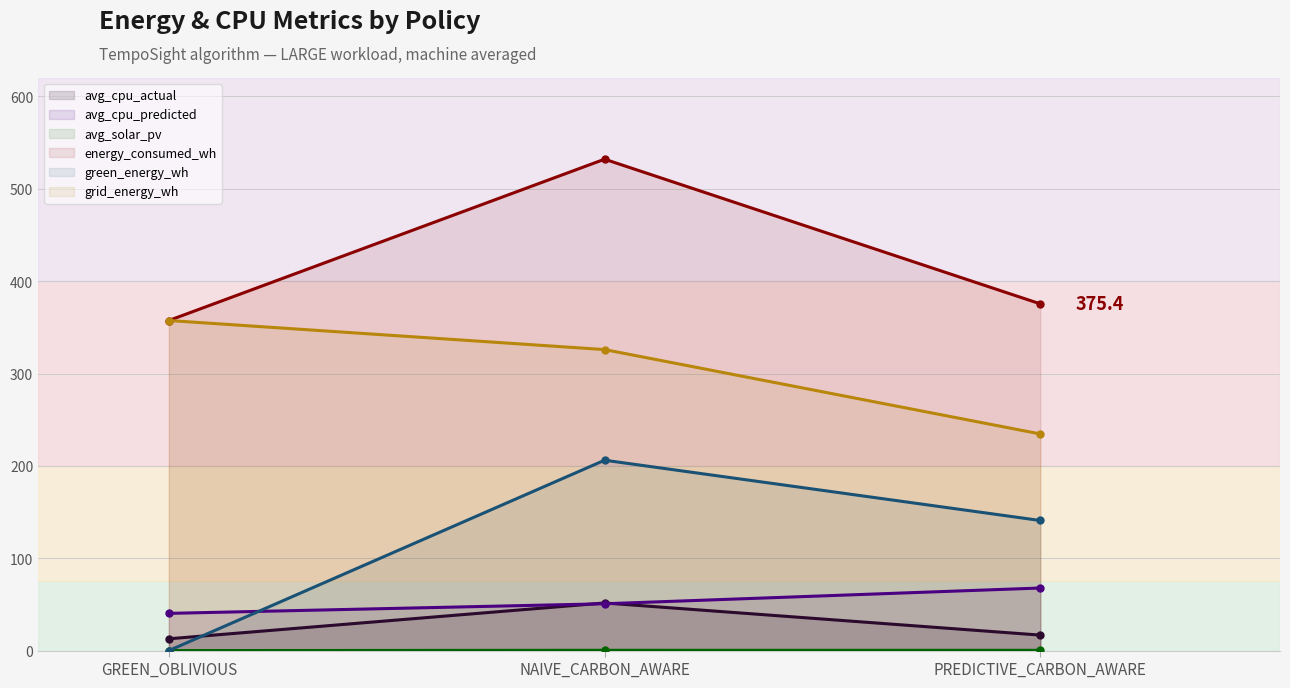

Reading right to left, transcribe all the data shown in this chart.

avg_cpu_actual: PREDICTIVE_CARBON_AWARE=16.8	NAIVE_CARBON_AWARE=51.6	GREEN_OBLIVIOUS=12.8
avg_cpu_predicted: PREDICTIVE_CARBON_AWARE=67.8	NAIVE_CARBON_AWARE=50.7	GREEN_OBLIVIOUS=40.3
avg_solar_pv: PREDICTIVE_CARBON_AWARE=0.3	NAIVE_CARBON_AWARE=0.3	GREEN_OBLIVIOUS=0.0
energy_consumed_wh: PREDICTIVE_CARBON_AWARE=375.4	NAIVE_CARBON_AWARE=532.1	GREEN_OBLIVIOUS=357.4
green_energy_wh: PREDICTIVE_CARBON_AWARE=140.9	NAIVE_CARBON_AWARE=206.1	GREEN_OBLIVIOUS=0.0
grid_energy_wh: PREDICTIVE_CARBON_AWARE=234.6	NAIVE_CARBON_AWARE=325.9	GREEN_OBLIVIOUS=357.4